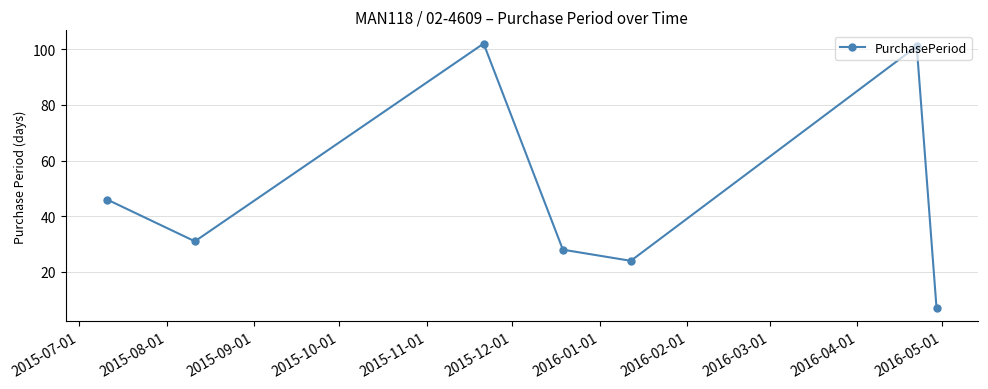

What is the minimum value shown in the chart?

7